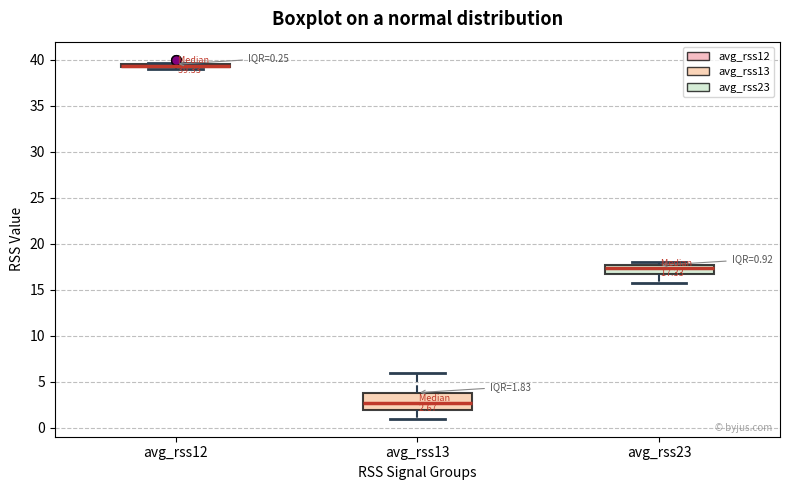

Which box is the tallest, from its lower edge to its upper edge?

avg_rss13